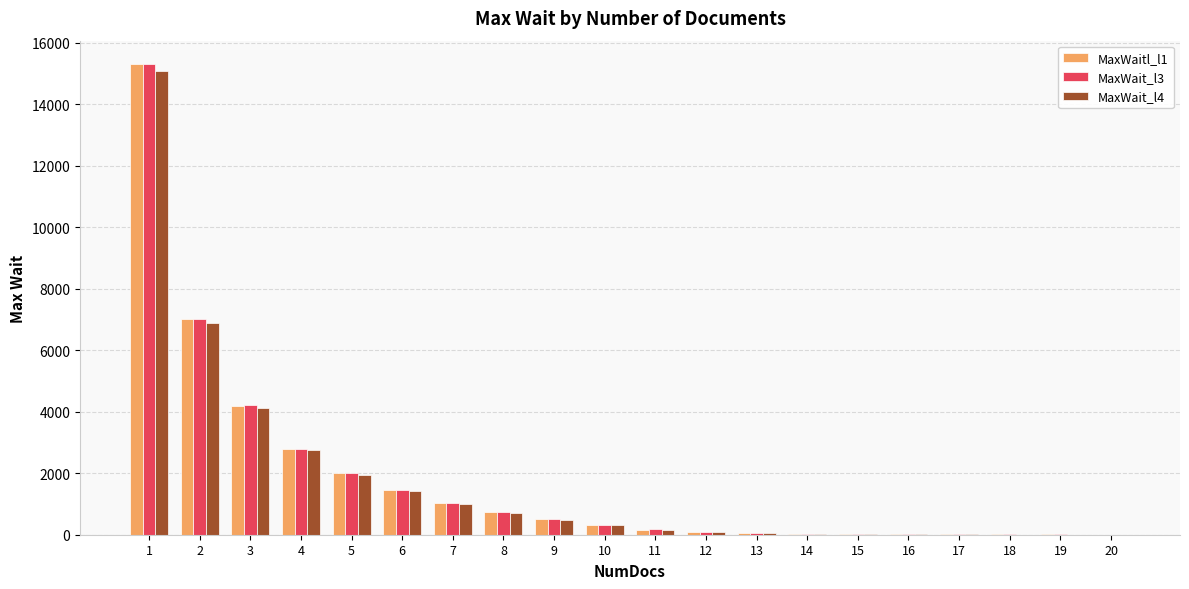

Are the bars horizontal?

No